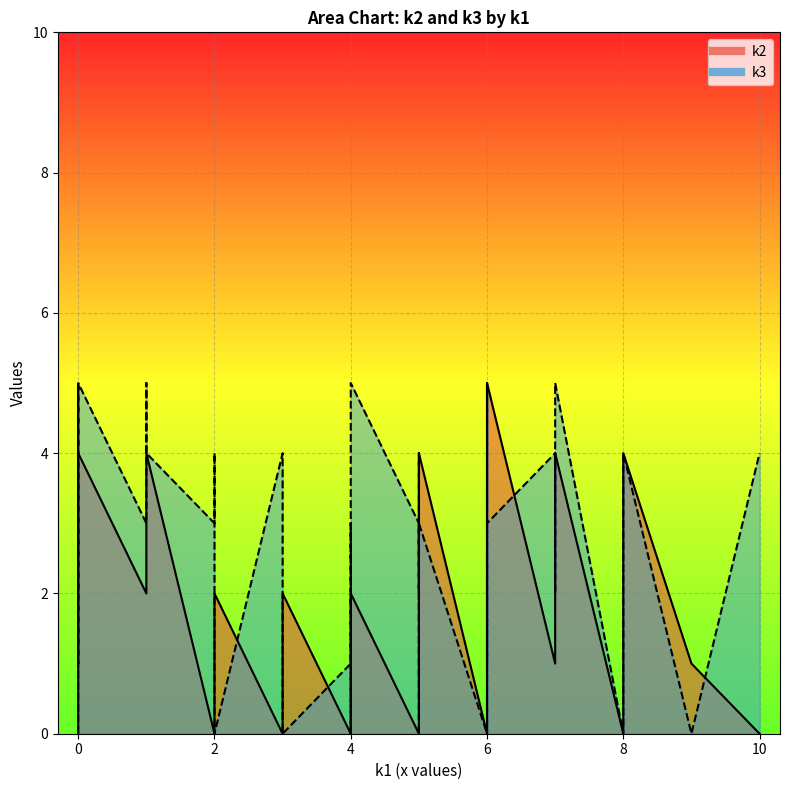

How many interior local valleys does the k3 series have?

12